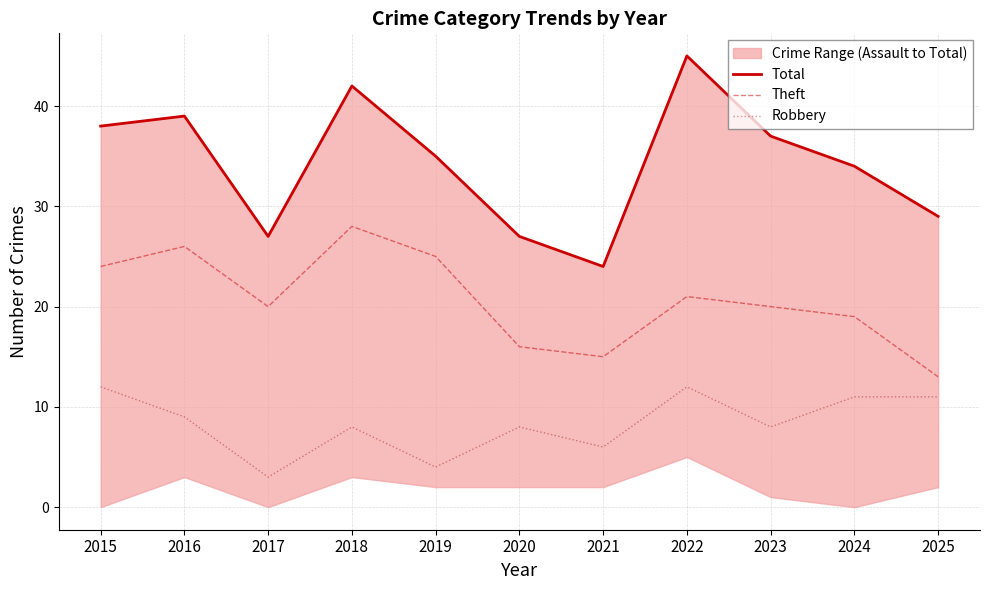

At which category does Robbery reach its first local valley?

2017